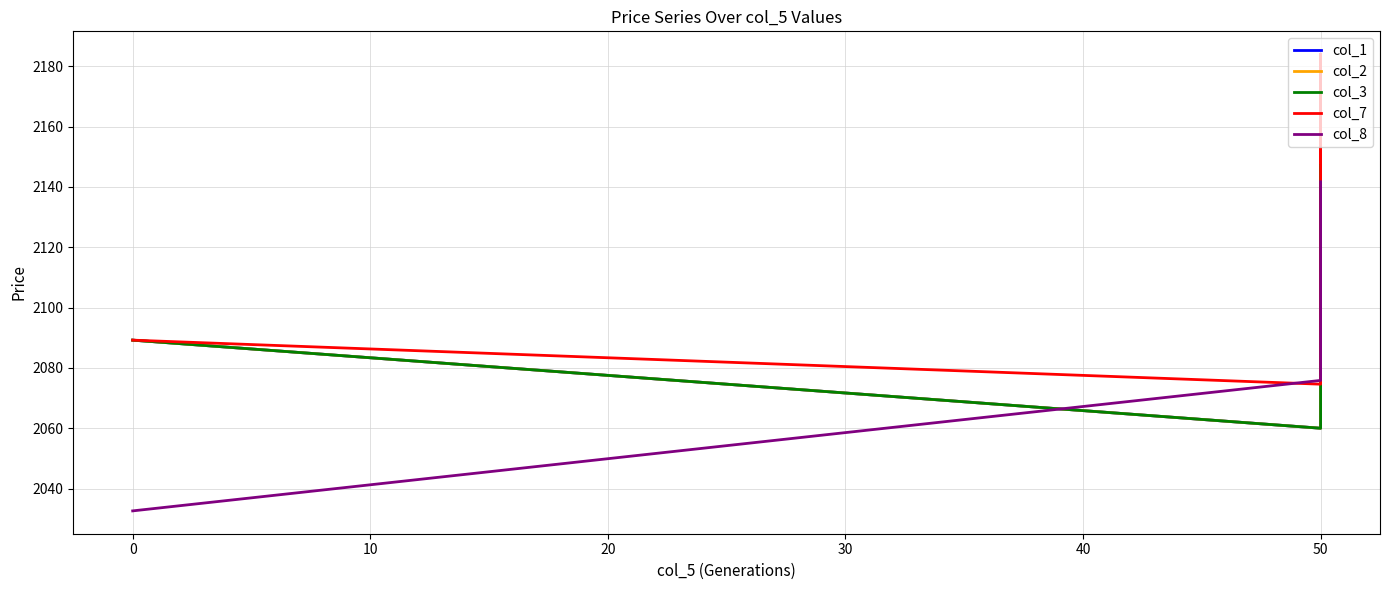

How many lines are shown in the chart?

5